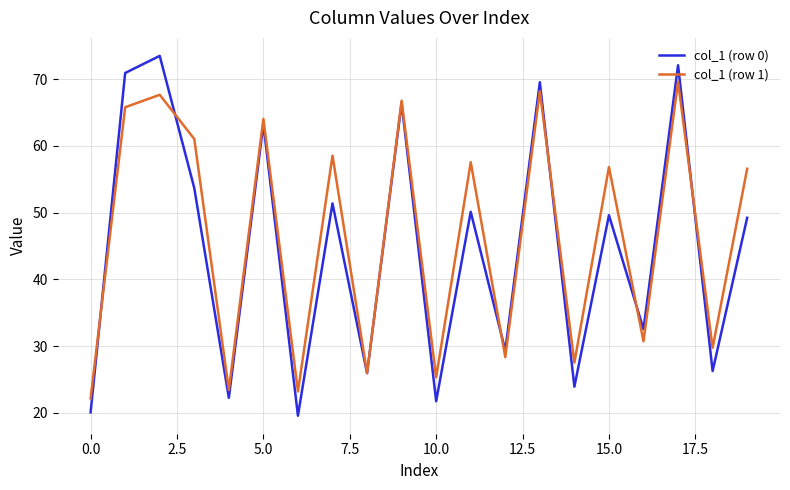

Rank the series by their maximum value, from highest to lowest.

col_1 (row 0), col_1 (row 1)